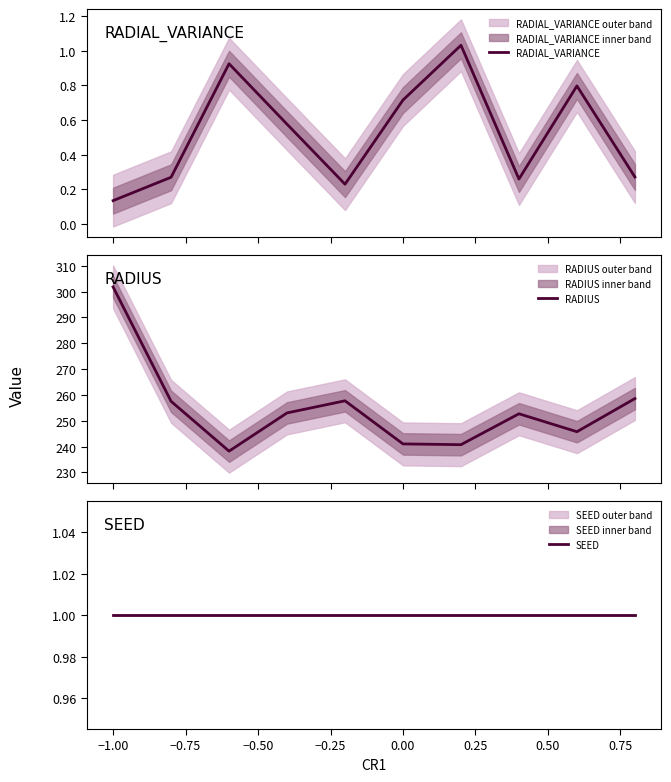

List the series in order of their peak value, lowest first.

SEED, RADIAL_VARIANCE, RADIUS